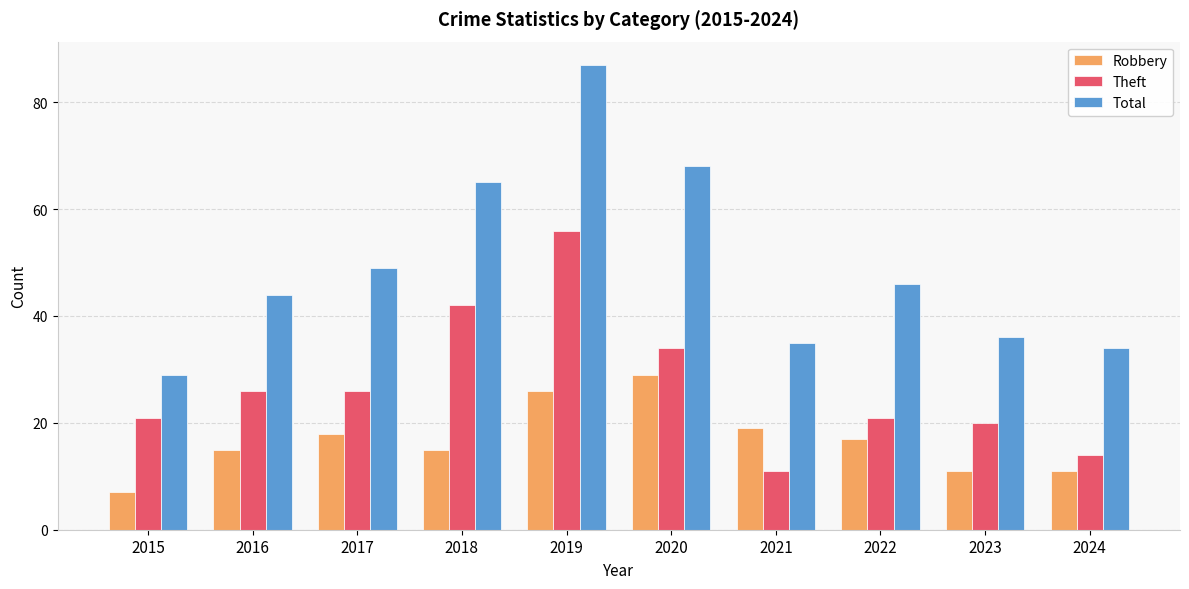

Where is Robbery nearest to the value 18?

2017